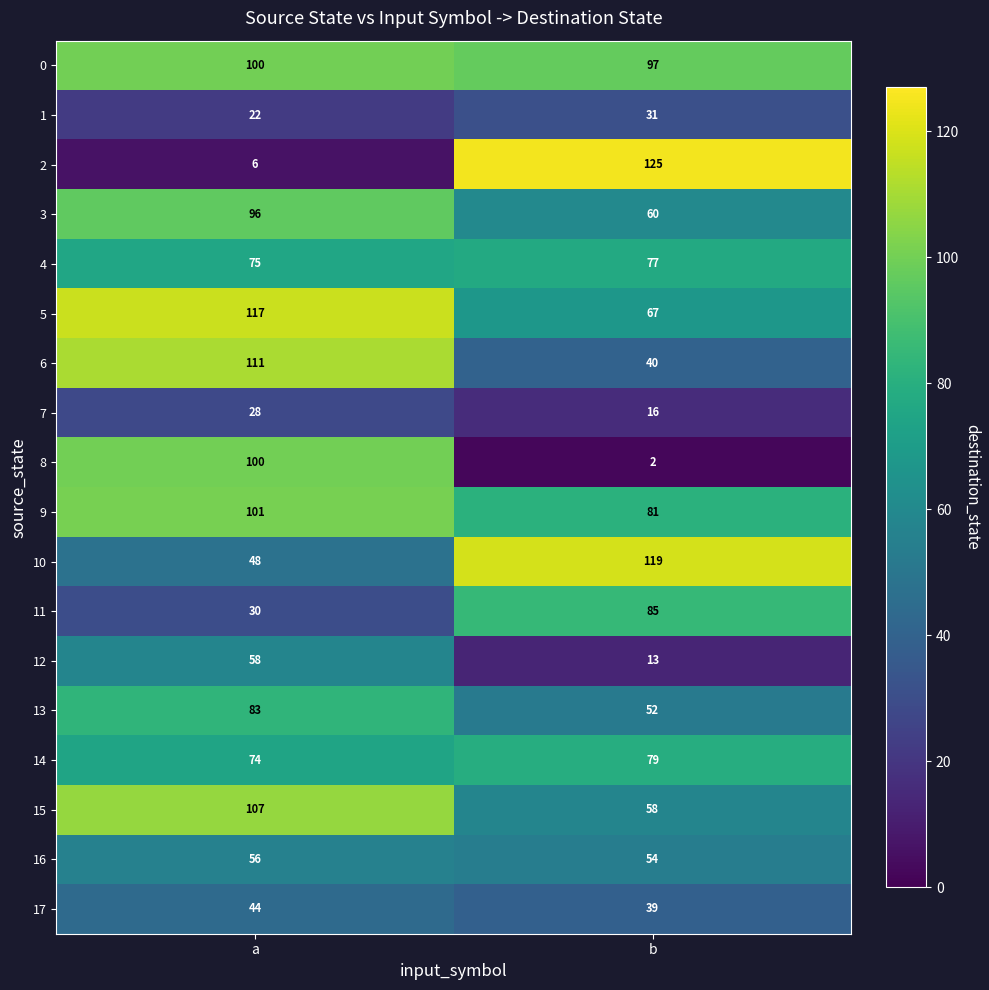

What is the spread (max minus min) of values at a?

111